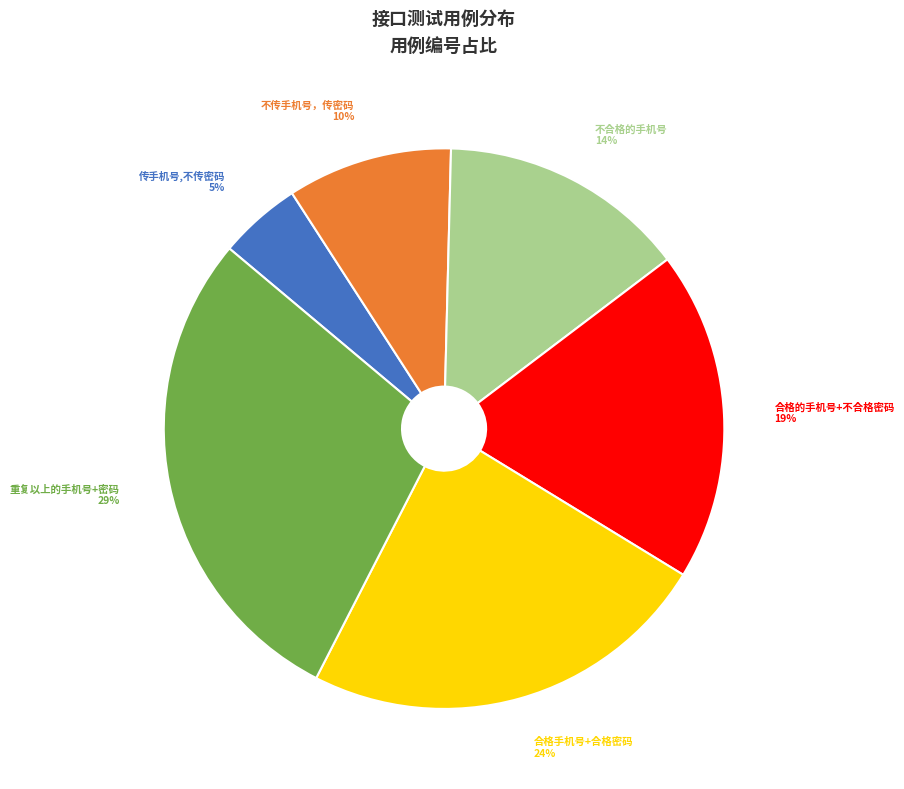

The 重复以上的手机号+密码 slice represents 35% of the pie. True or false?

False